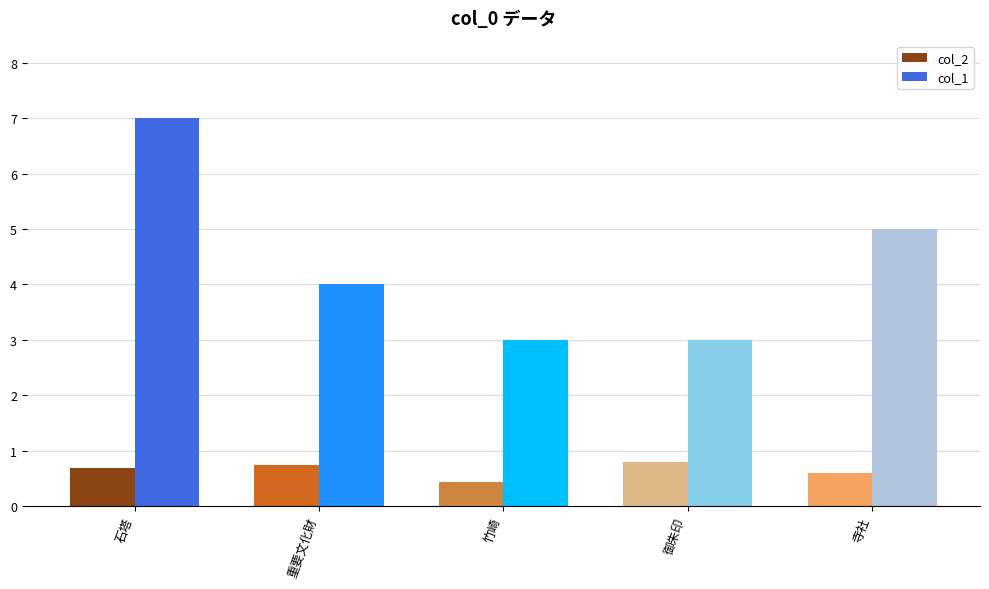

What is the greatest value displayed?

7.0